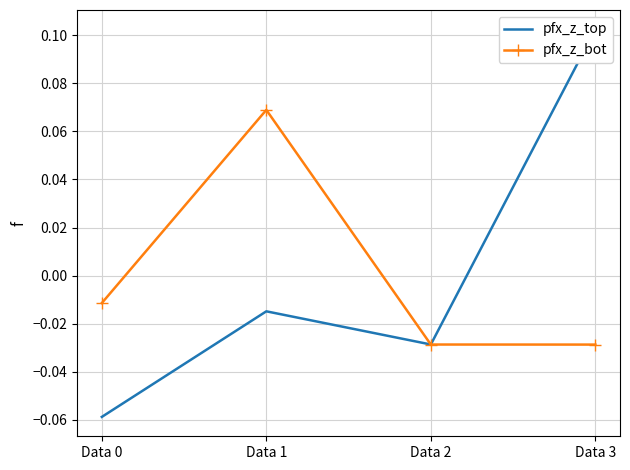

Where is the first local maximum for pfx_z_bot?

Data 1